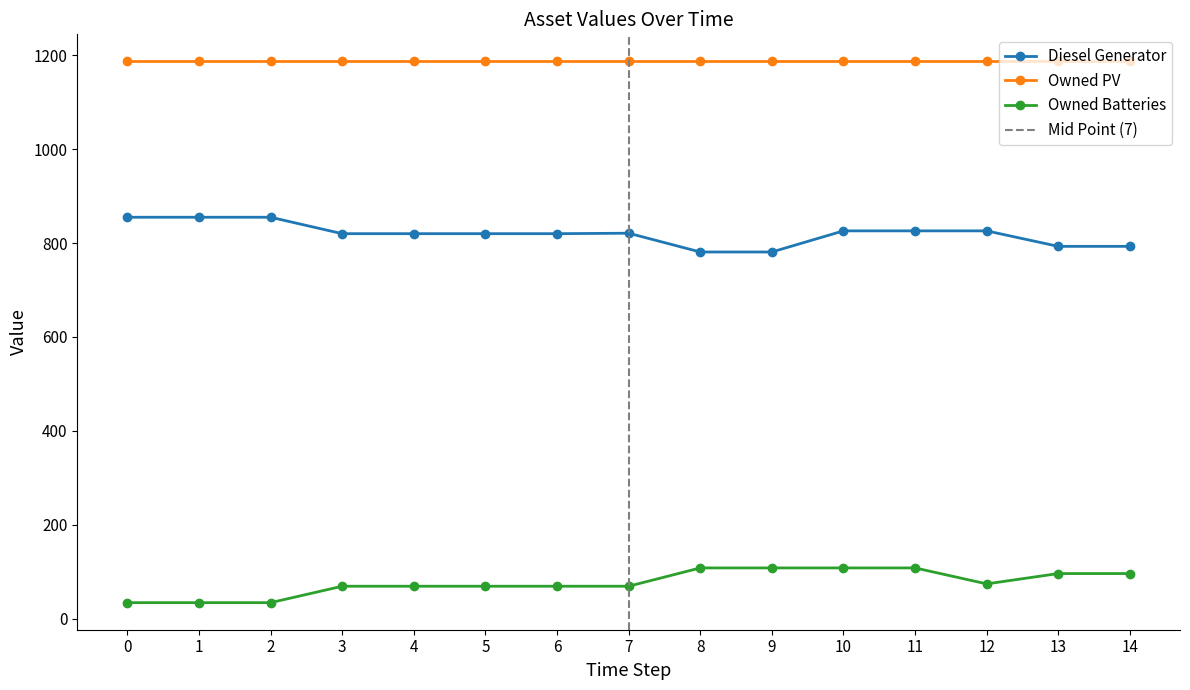

The value of Diesel Generator at 12 is 530.0. True or false?

False